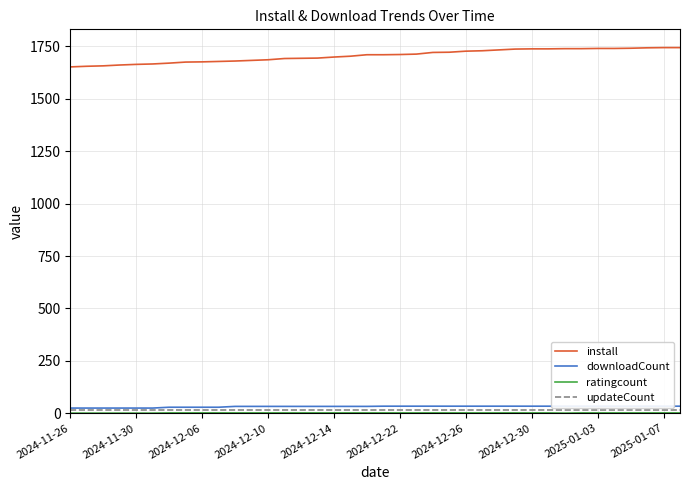

At which label does updateCount reach its peak?

2024-11-26